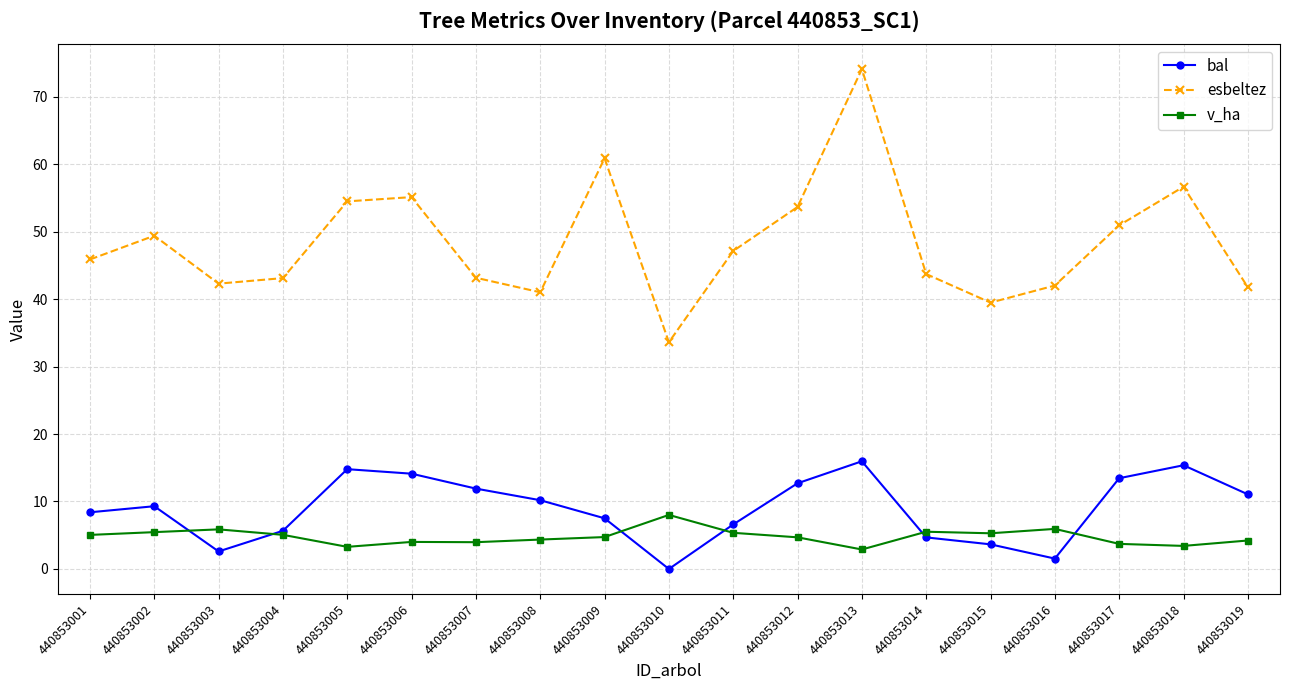

What is the difference between the highest and lowest values at 440853005?

51.2